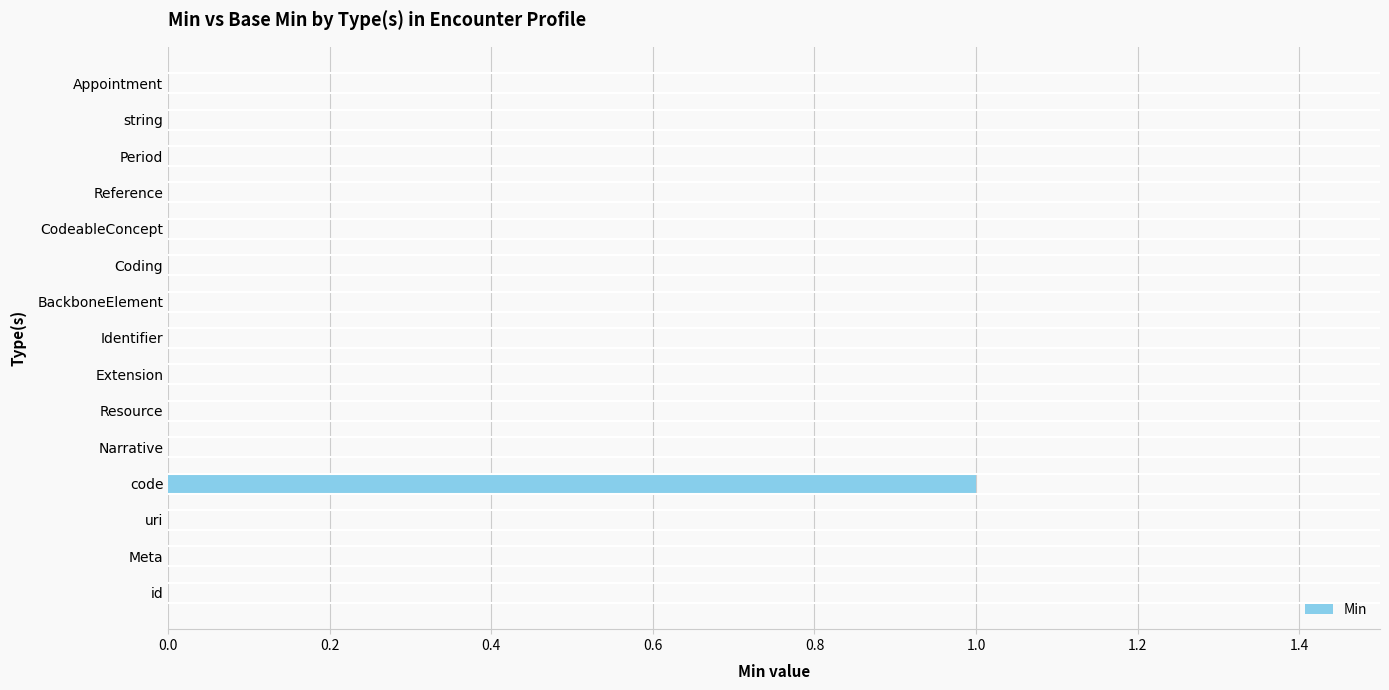

Count the values in the range 0 to 1.

15